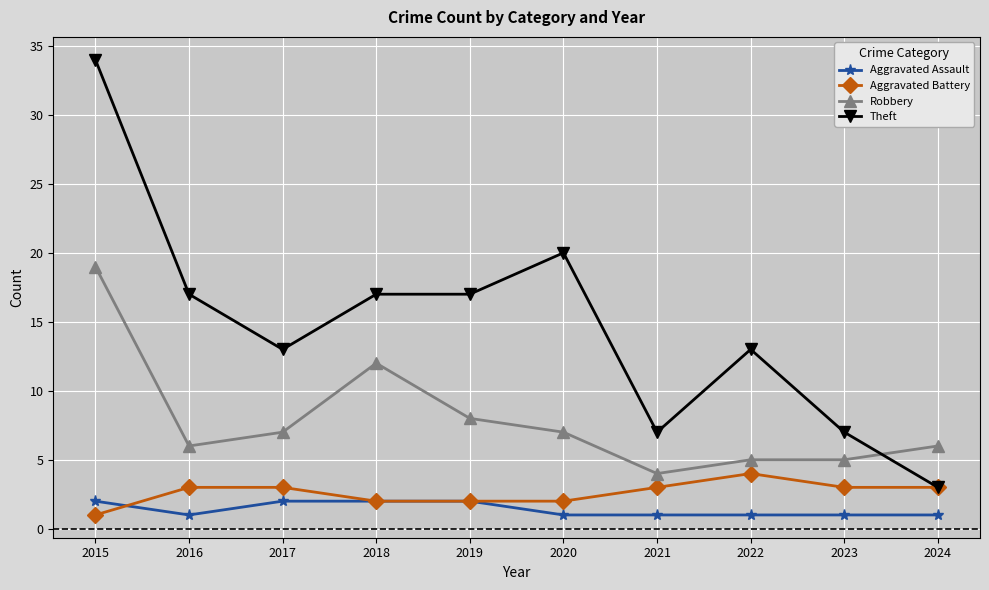

What is the total value across all series at 2020?

30